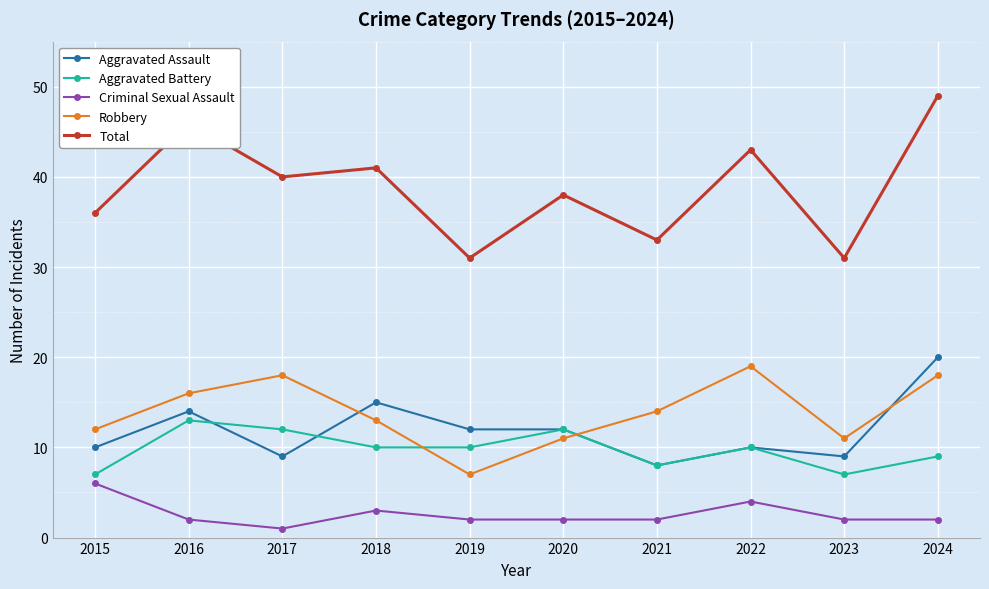

How many interior local valleys does the Robbery series have?

2